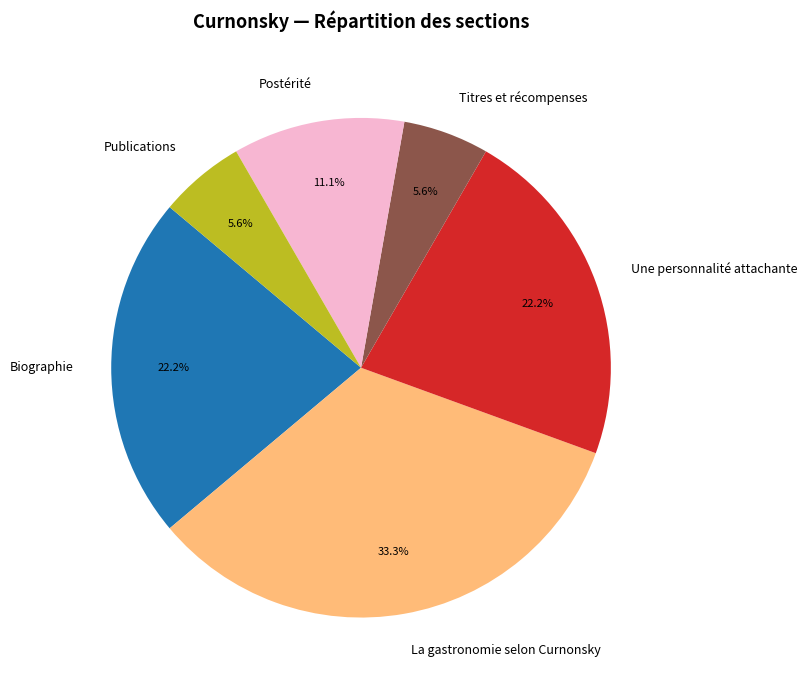

Do Biographie and Publications together represent more than half of the pie?

No